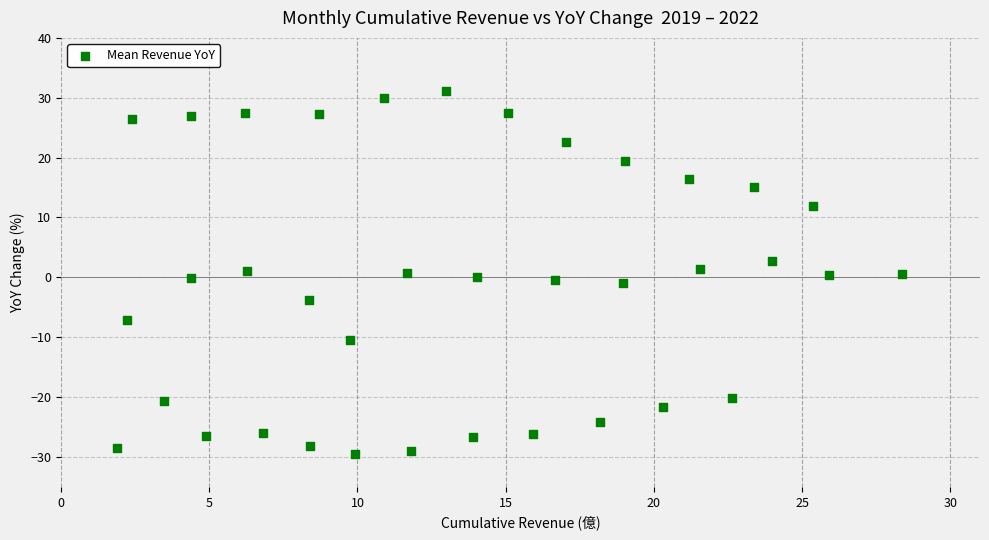

What is the range of X values (max minus min)?

26.5